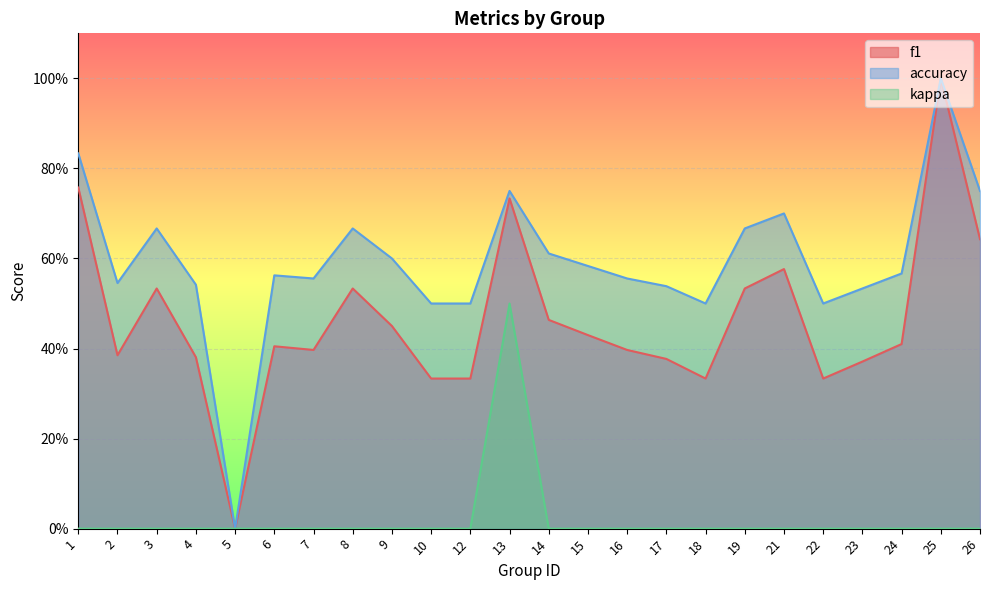

At which label does f1 reach its peak?

25